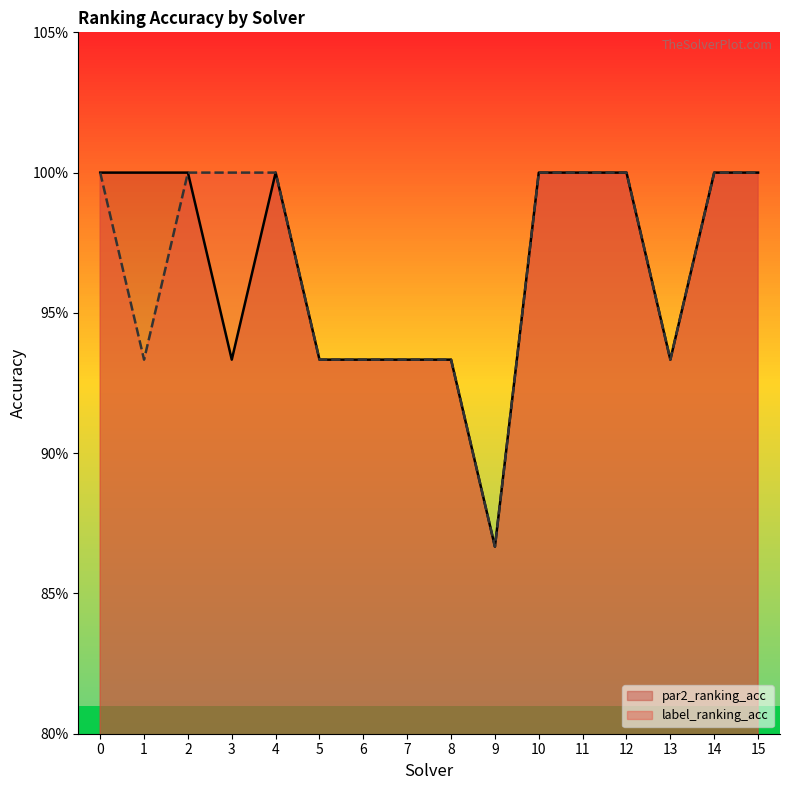

Reading left to right, what are all the values shown in this chart?

par2_ranking_acc: 0=1.0	1=1.0	2=1.0	3=0.9	4=1.0	5=0.9	6=0.9	7=0.9	8=0.9	9=0.9	10=1.0	11=1.0	12=1.0	13=0.9	14=1.0	15=1.0
label_ranking_acc: 0=1.0	1=0.9	2=1.0	3=1.0	4=1.0	5=0.9	6=0.9	7=0.9	8=0.9	9=0.9	10=1.0	11=1.0	12=1.0	13=0.9	14=1.0	15=1.0